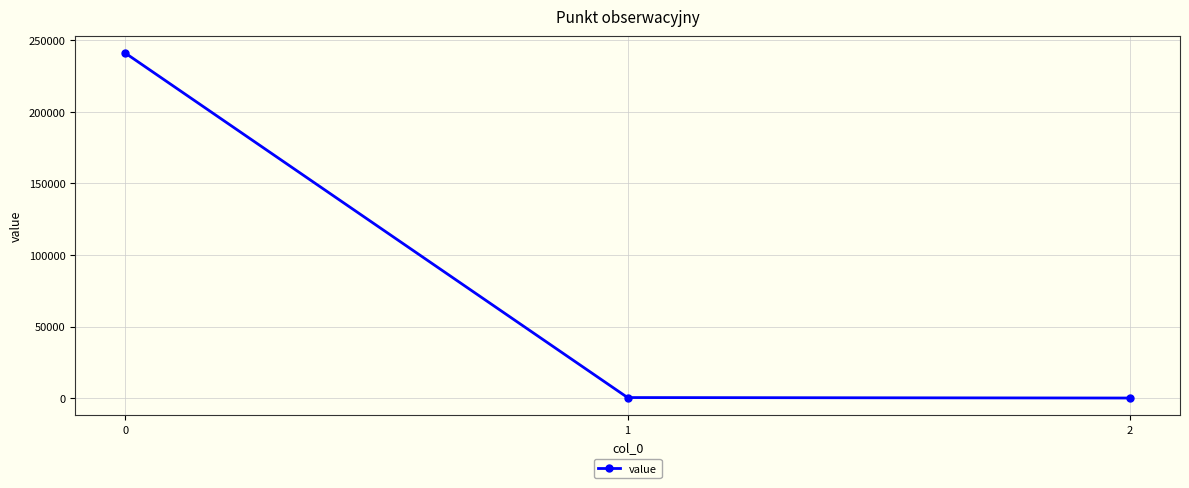

Count the number of data series in this chart.

1